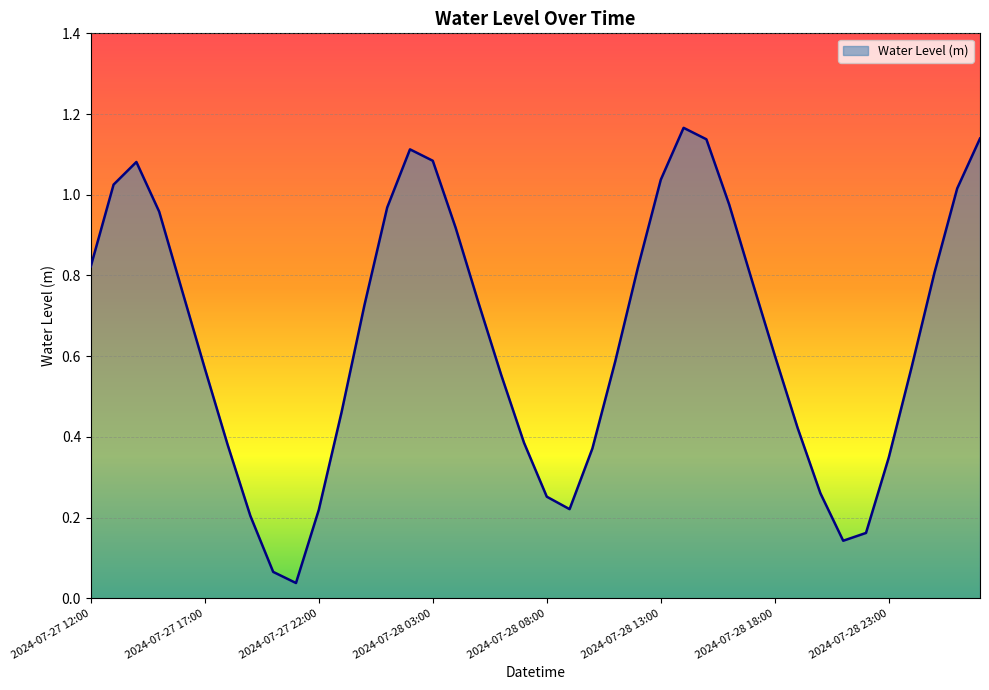

Reading right to left, what are all the values shown in this chart?

1.1	1.0	0.8	0.6	0.3	0.2	0.1	0.3	0.4	0.6	0.8	1.0	1.1	1.2	1.0	0.8	0.6	0.4	0.2	0.3	0.4	0.6	0.7	0.9	1.1	1.1	1.0	0.7	0.5	0.2	0.0	0.1	0.2	0.4	0.6	0.8	1.0	1.1	1.0	0.8